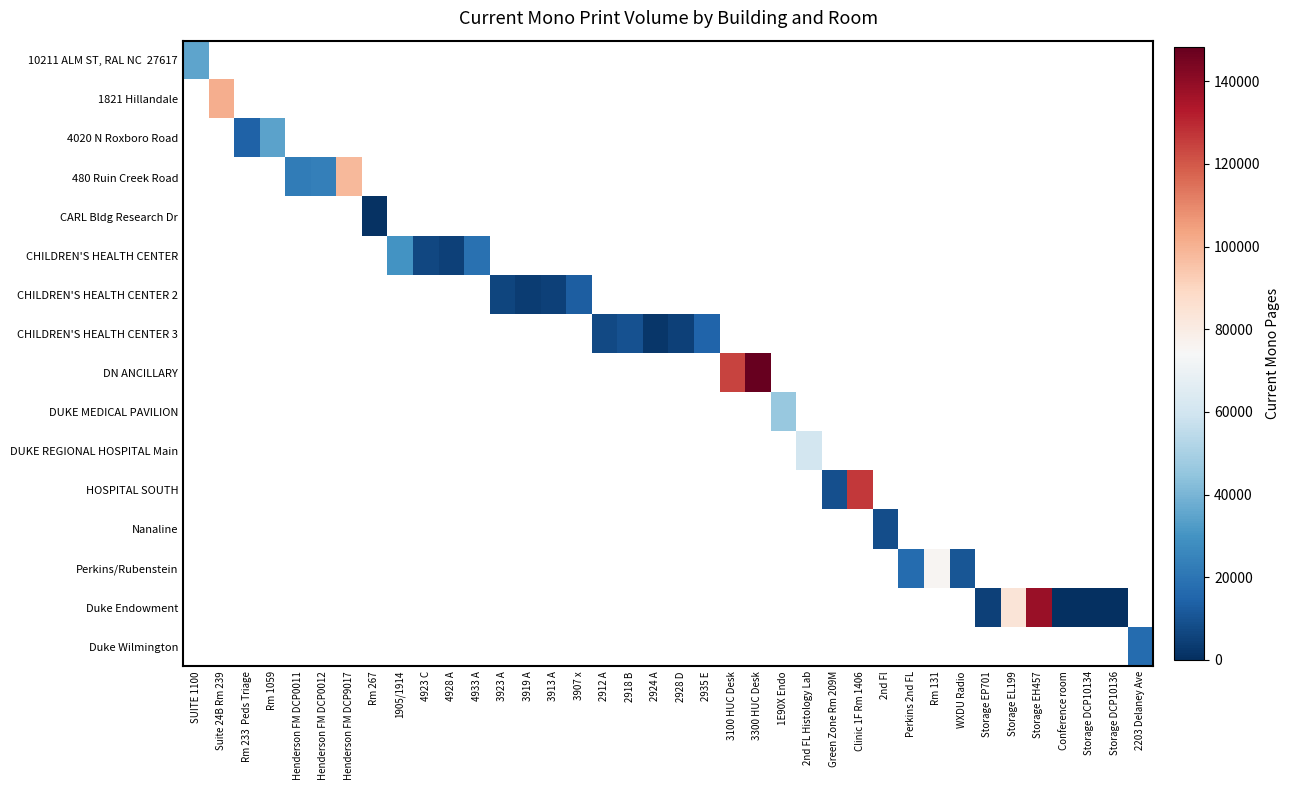

How many positive values does the DUKE REGIONAL HOSPITAL Main series have?

1